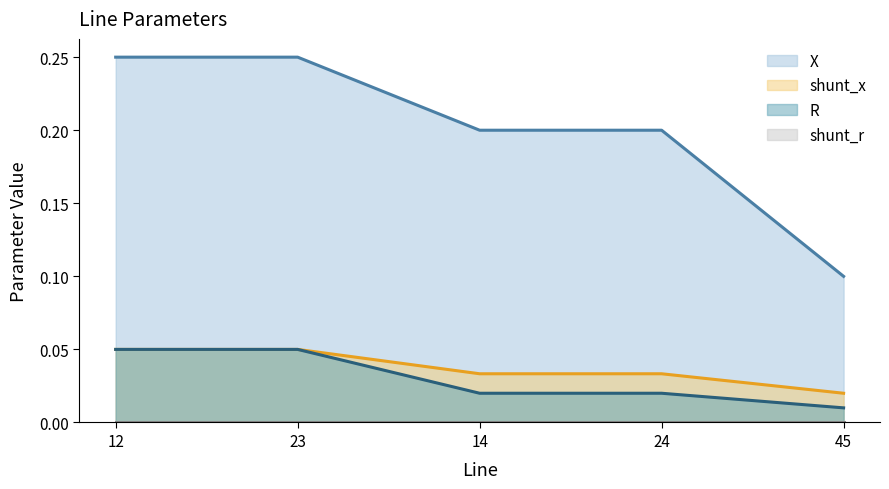

What is the lowest value of the X series?

0.1